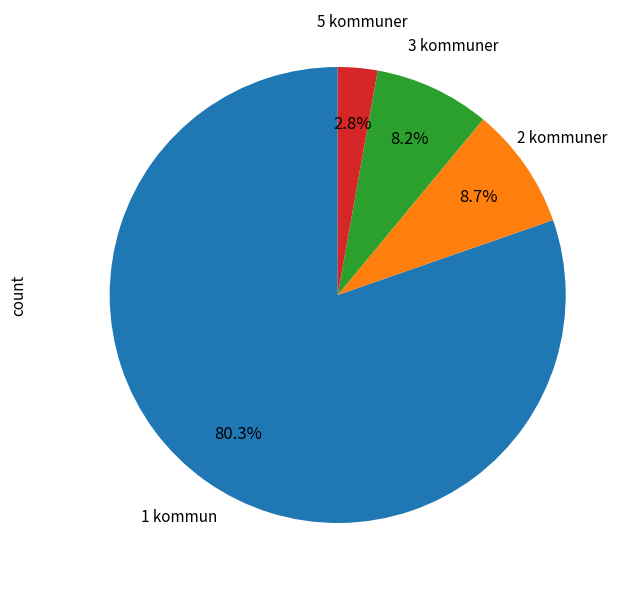

Does any single category account for the majority?

Yes